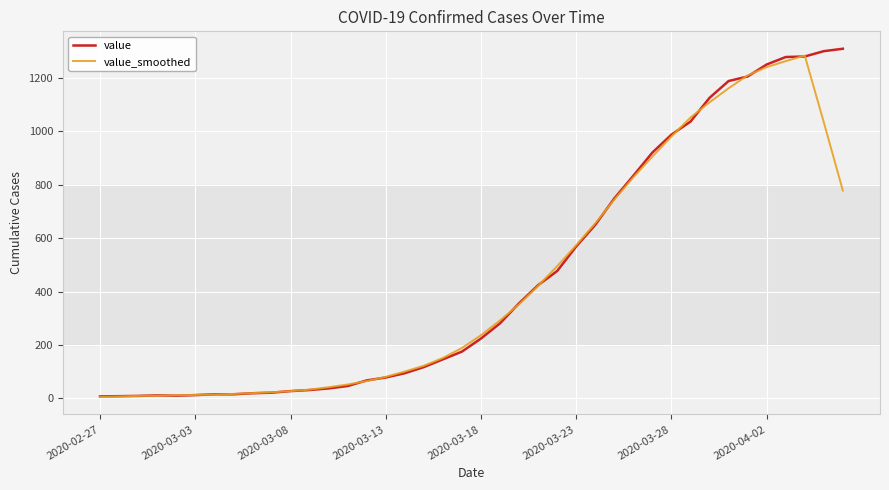

True or false: value_smoothed and value cross at least once.

True